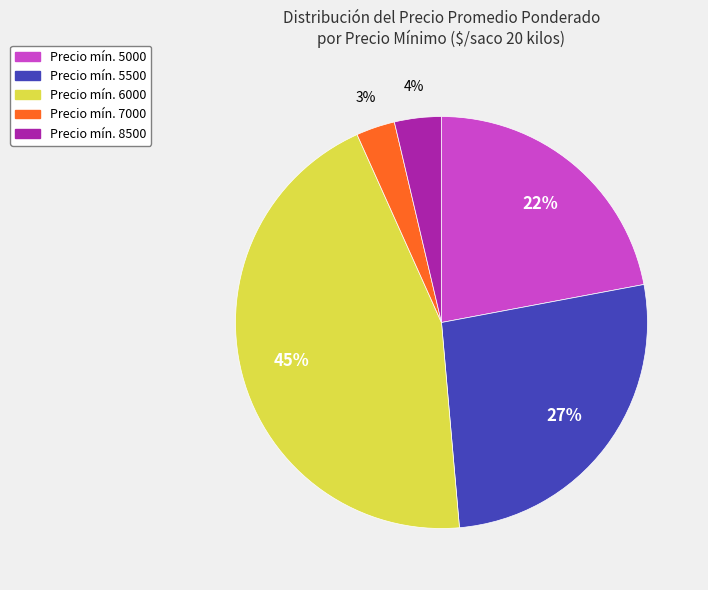

Is there a majority slice in this chart?

No